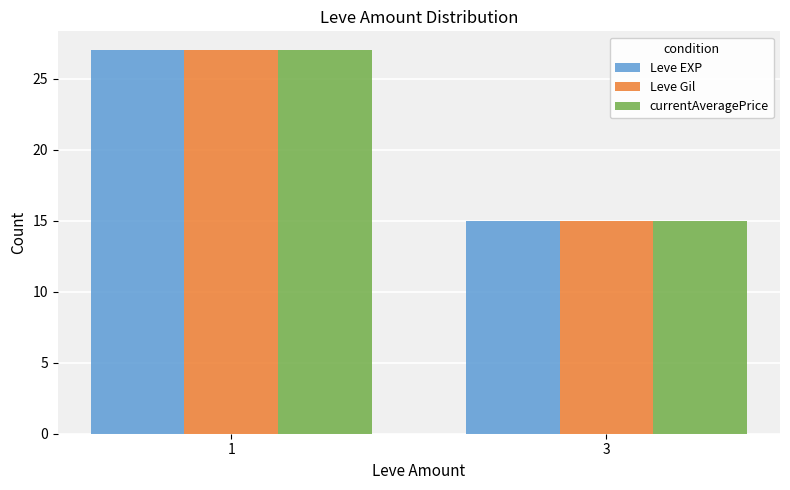

How many data points in currentAveragePrice are less than 27?

1